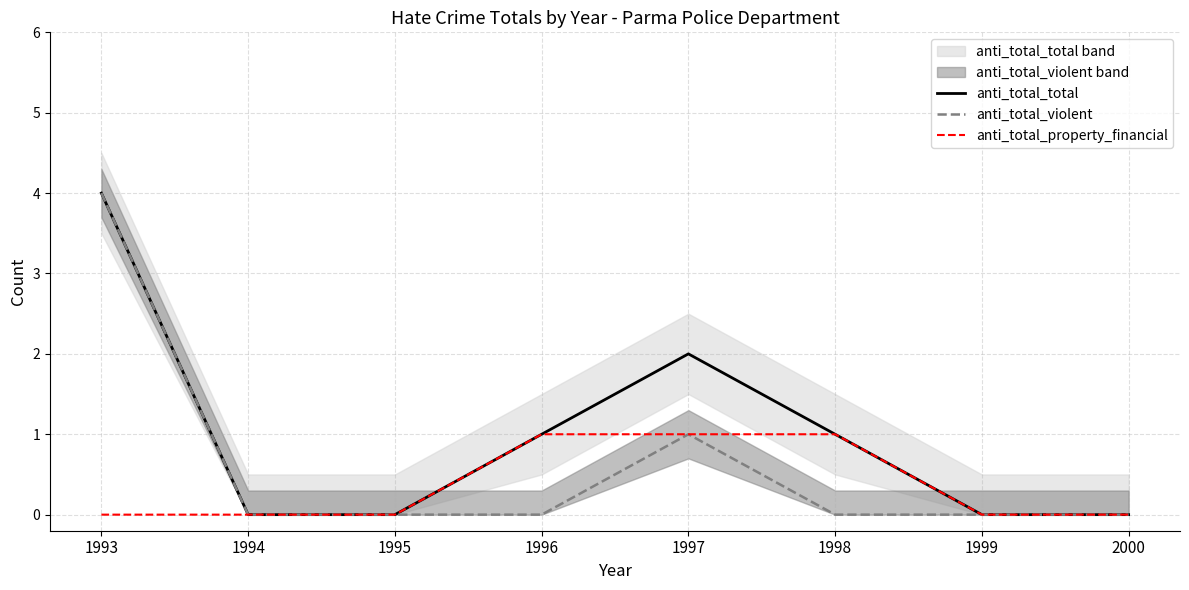

Which has a higher value, 1993 or 1997?

1993